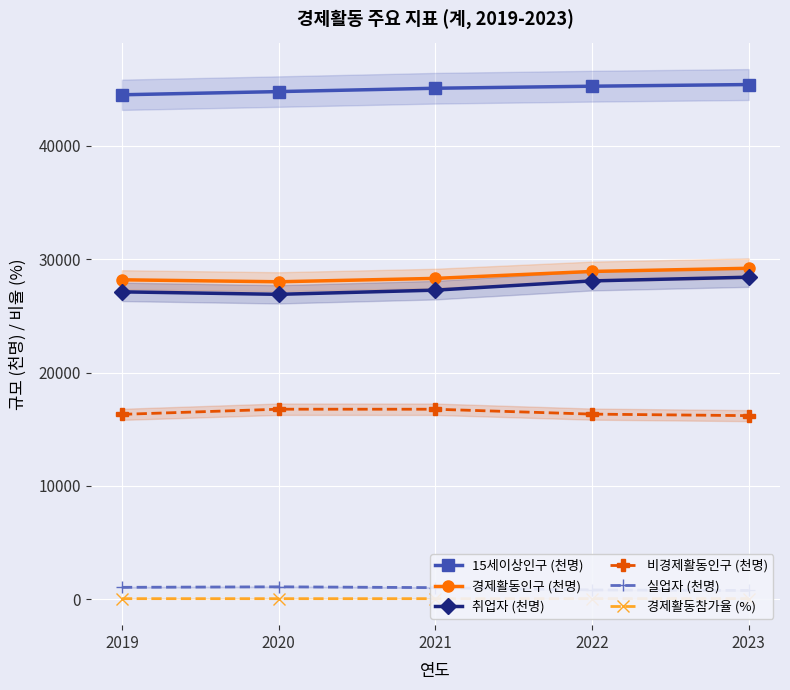

What is the value of the 15세이상인구 (천명) point at the 5th from the left?

45407